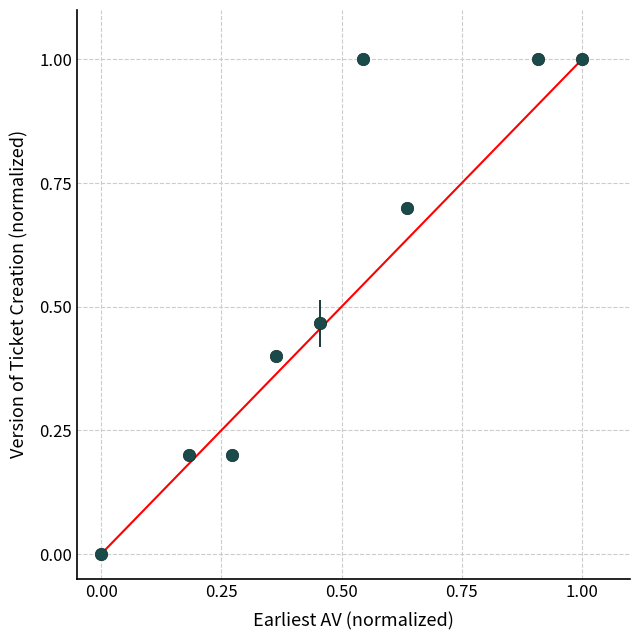

What is the range of X values (max minus min)?

1.0